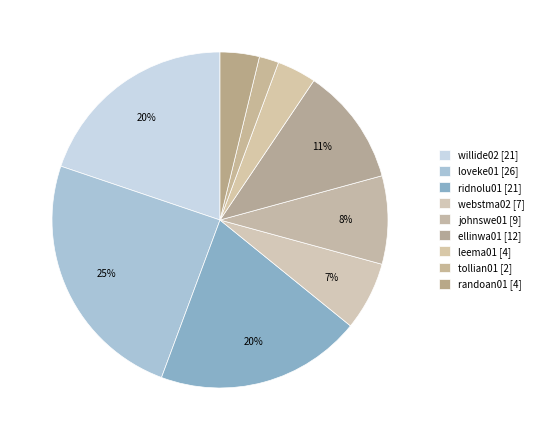

To the nearest percent, what is the difference between the largest and smallest slice percentages?

23%